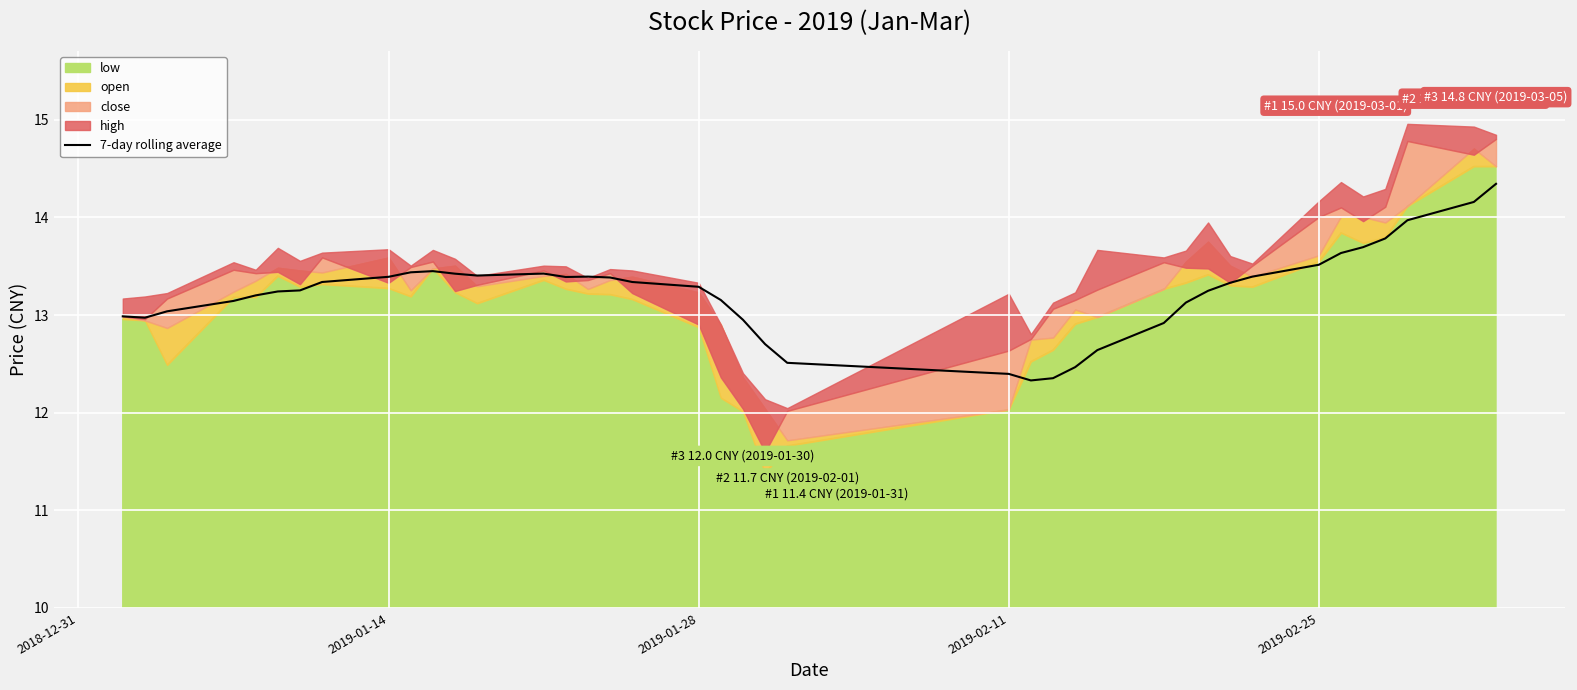

What is the highest value of the 7-day rolling average series?

14.3